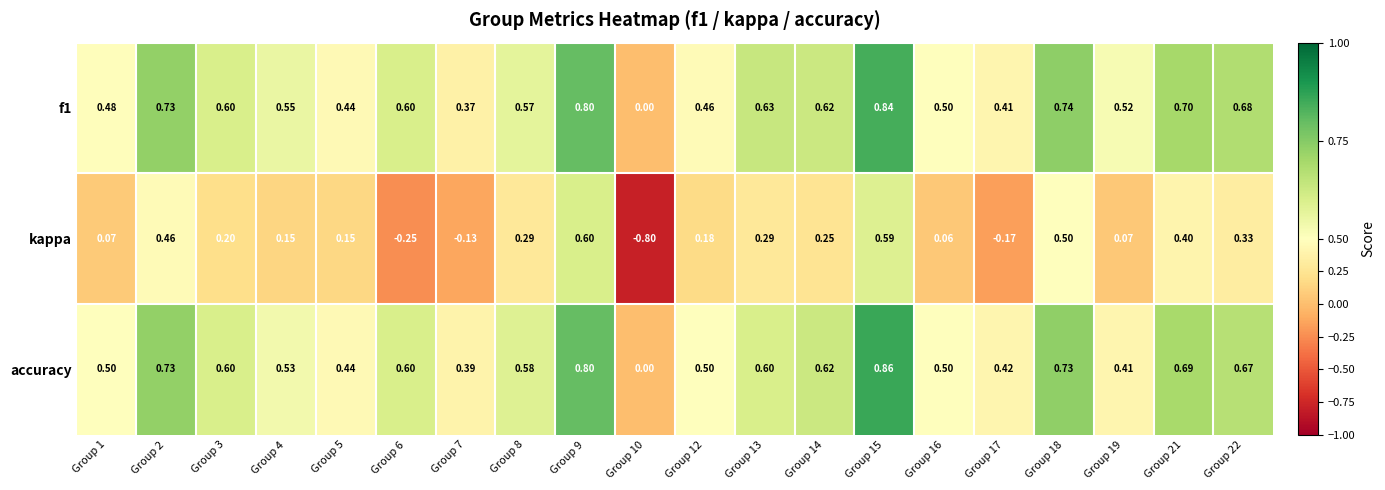

Which series changed the most between Group 13 and Group 21?

kappa